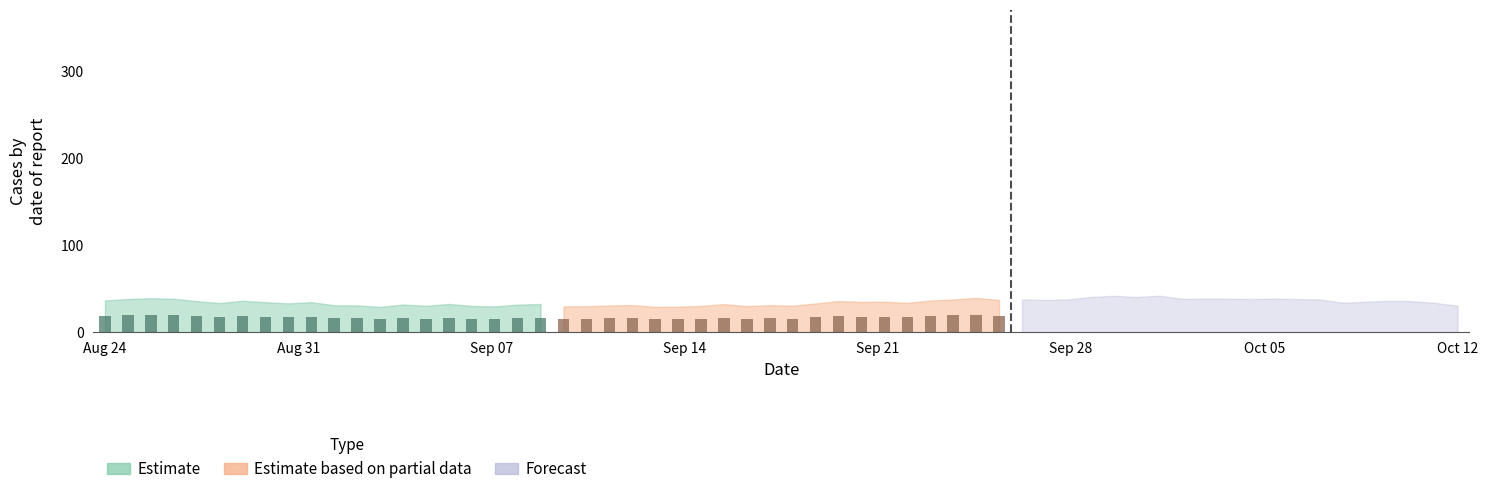

How many data points in Estimate are less than 16?

6